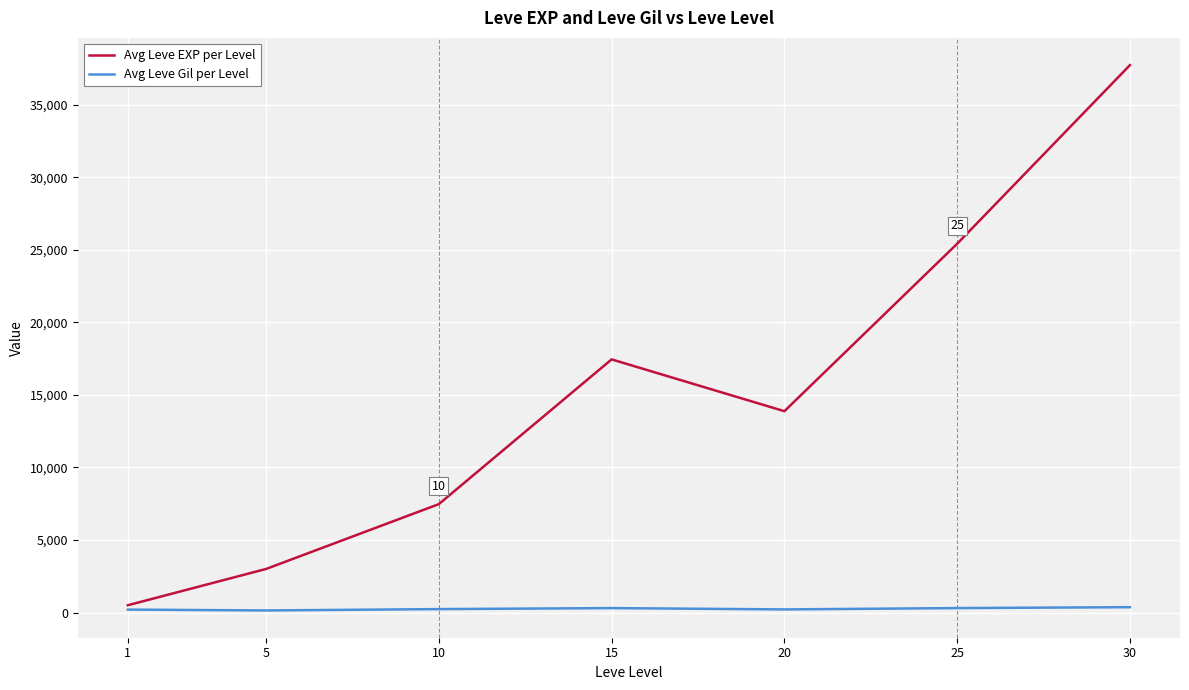

Does the chart display data point markers on the line(s)?

No